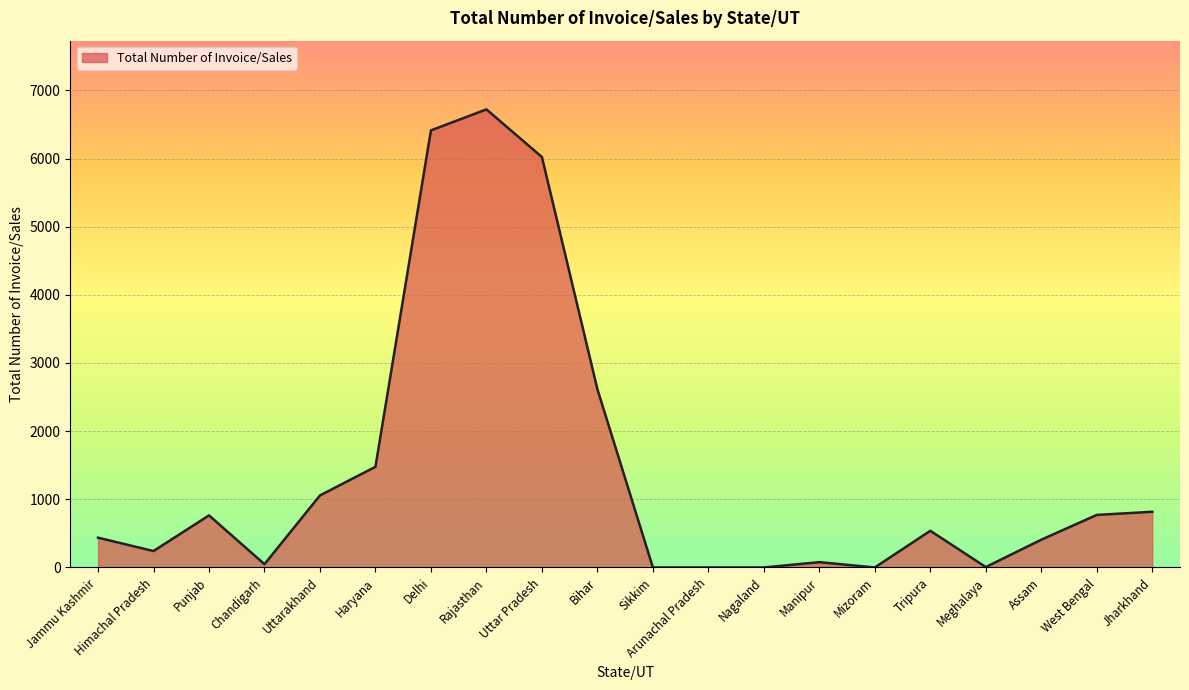

Between Assam and Rajasthan, which is larger?

Rajasthan